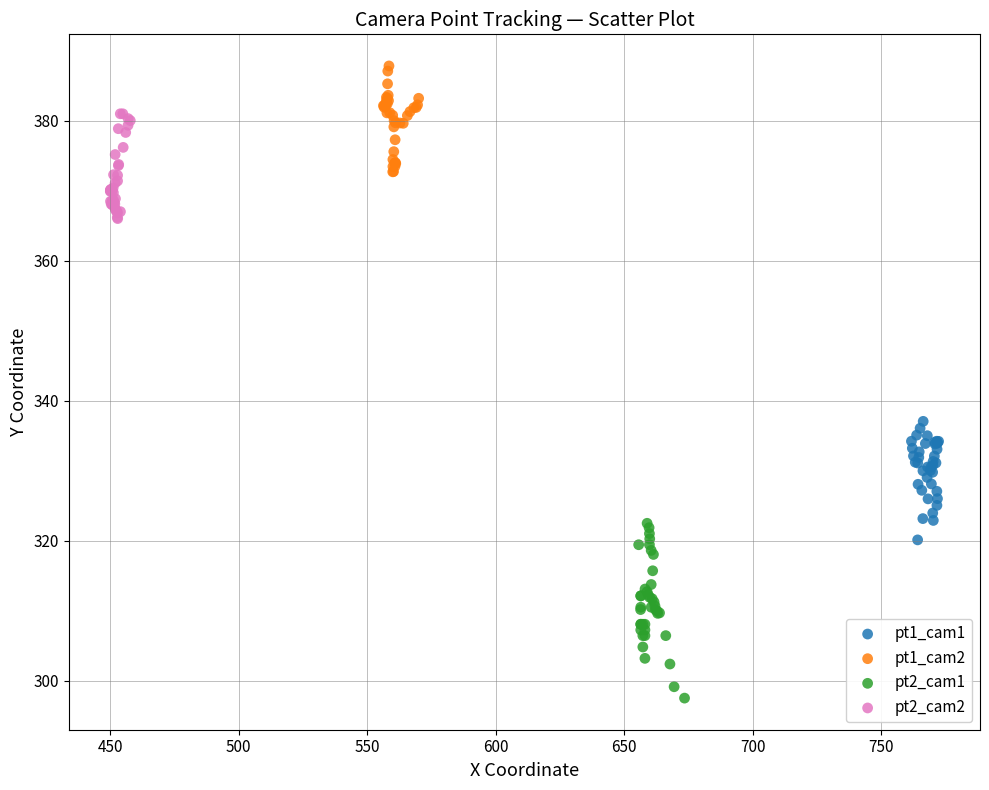

Which series reaches the maximum Y coordinate?

pt1_cam2